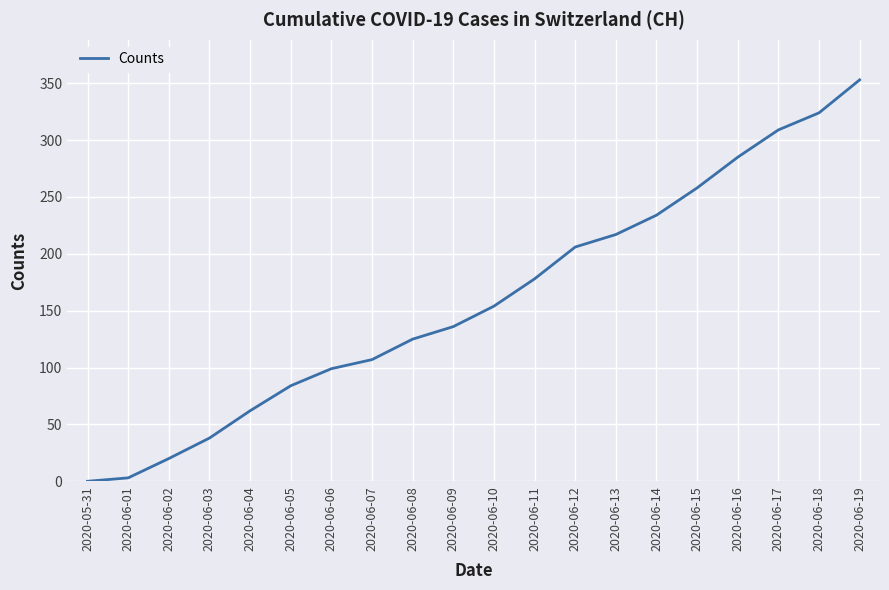

Which label corresponds to the largest value in the chart?

2020-06-19